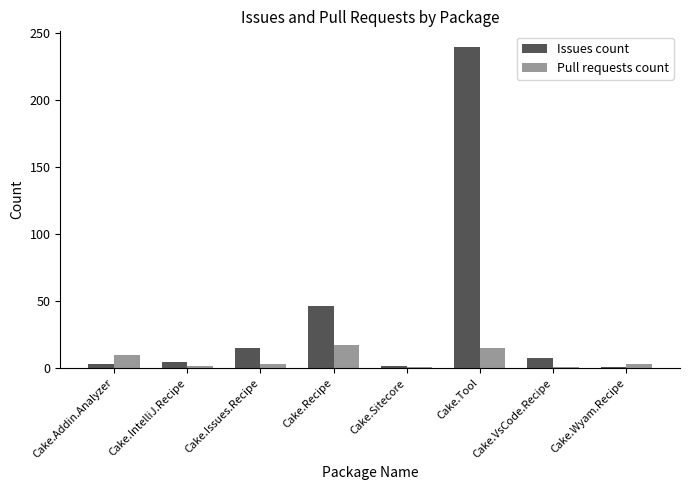

What is the spread (max minus min) of values at Cake.Recipe?

29